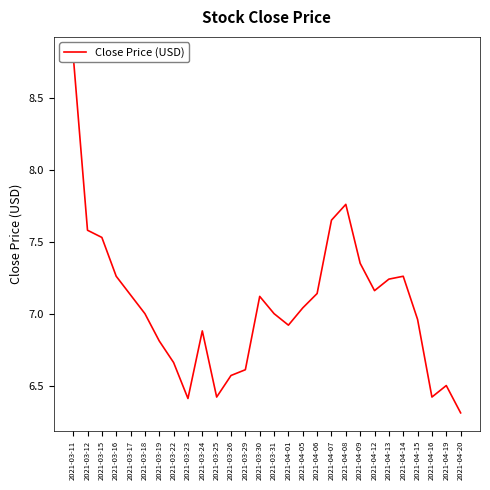

How many data points are less than 7?

12